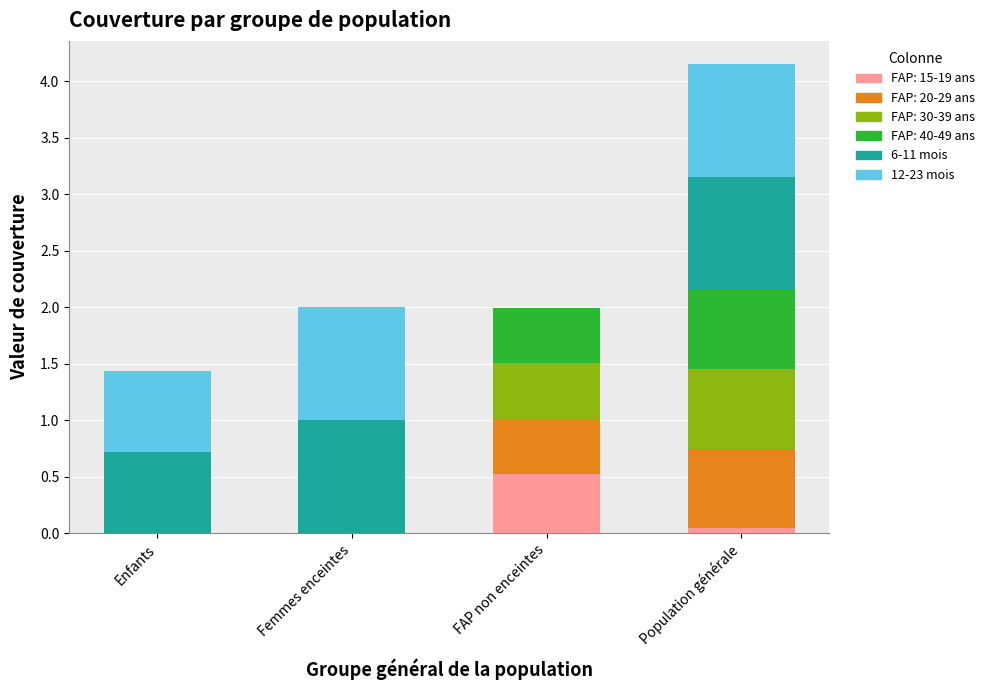

At which category is the sum across all series the highest?

Population générale